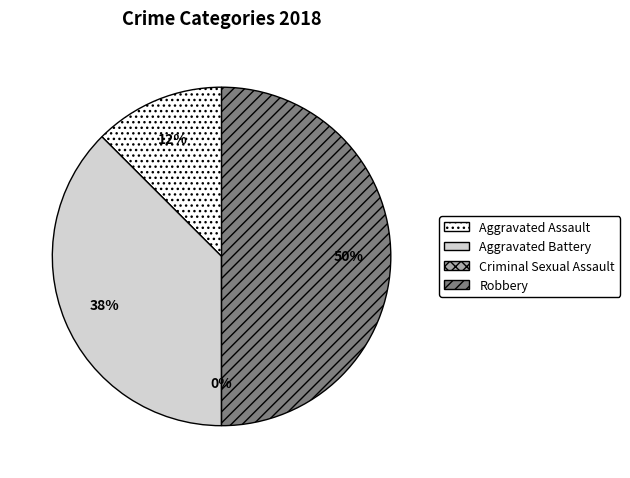

What percentage is NOT represented by Aggravated Assault?

87.5%